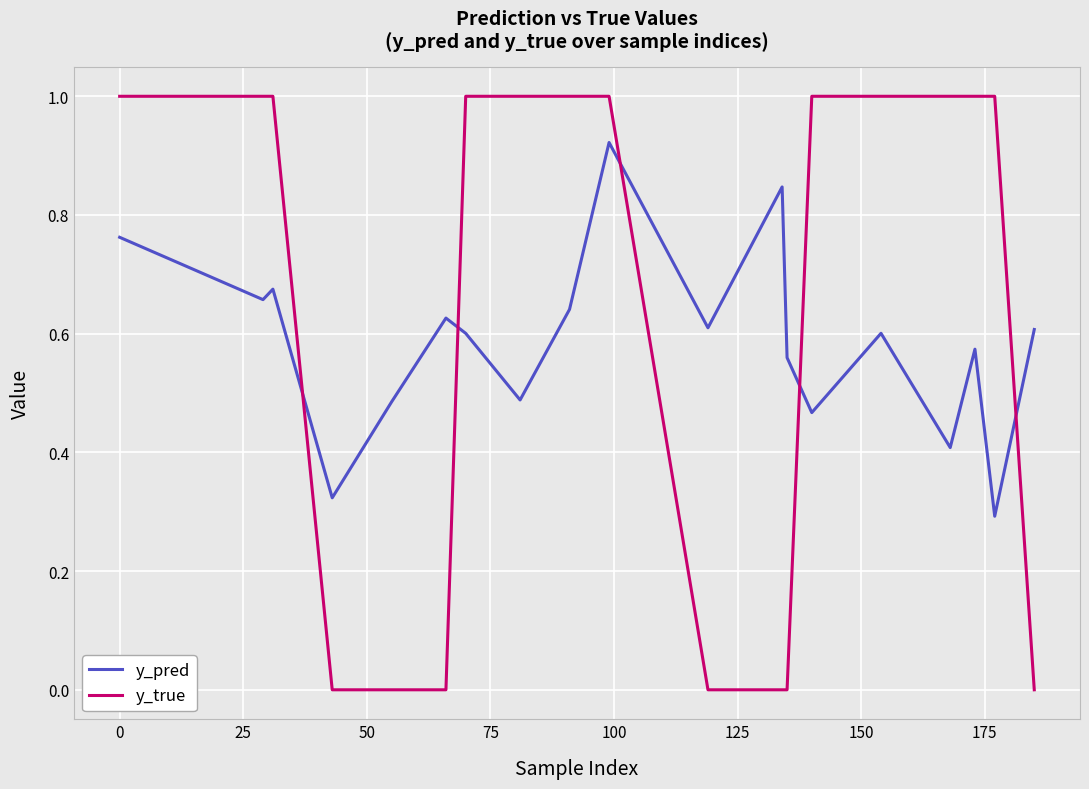

After their last crossing, which series has the higher values: y_pred or y_true?

y_pred